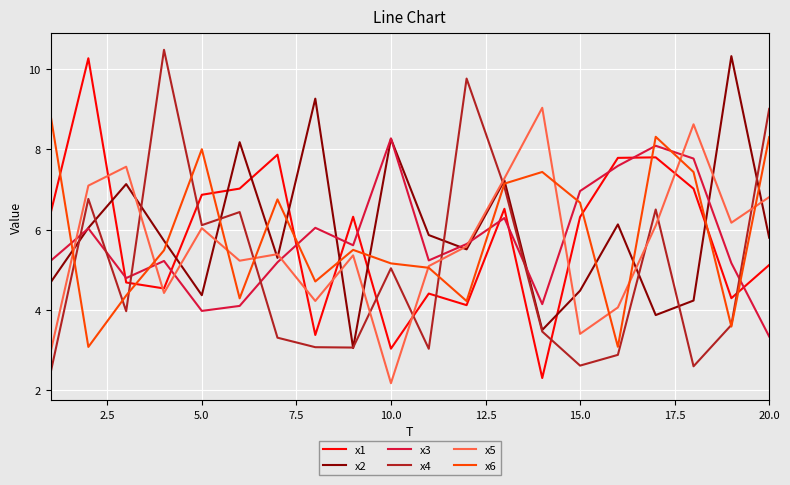

After their last crossing, which series has the higher values: x3 or x4?

x4